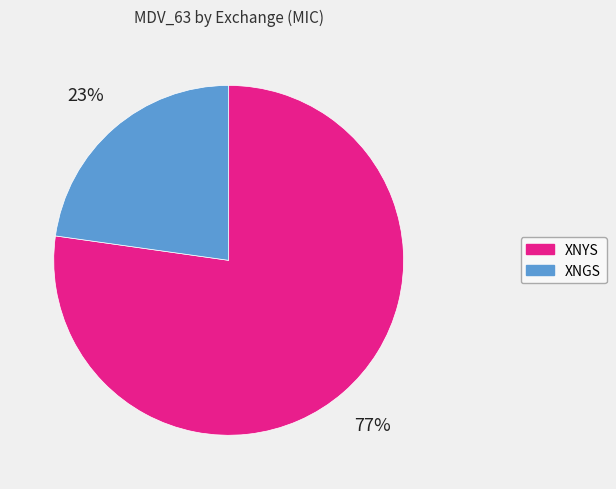

To the nearest percent, what is the average slice percentage?

50%